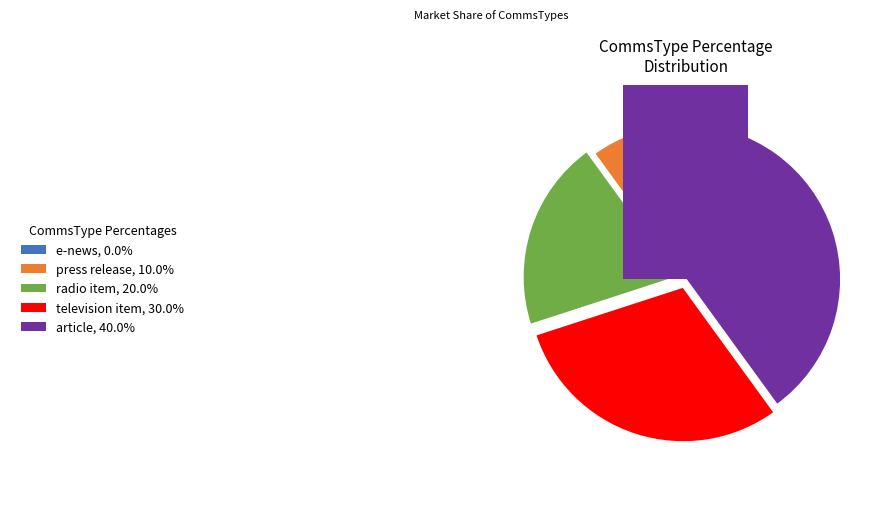

How many segments does this pie chart have?

5